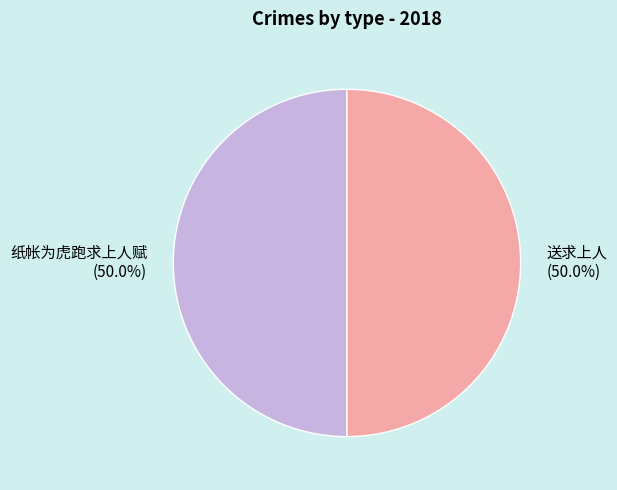

Count the number of slices in the pie.

2